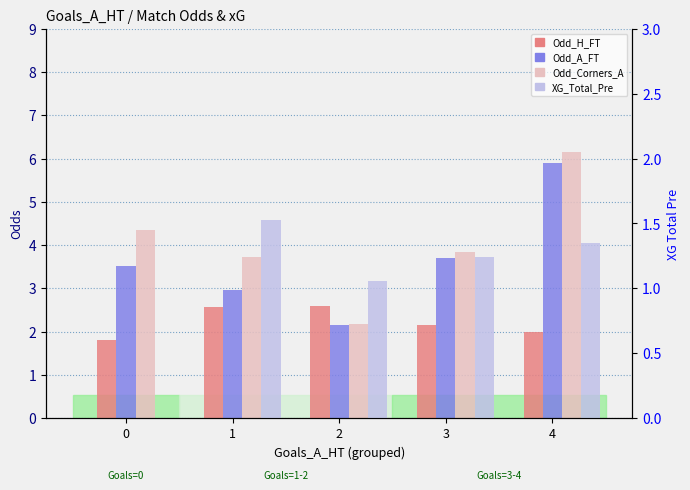

What is the average value of the XG_Total_Pre series?

1.0